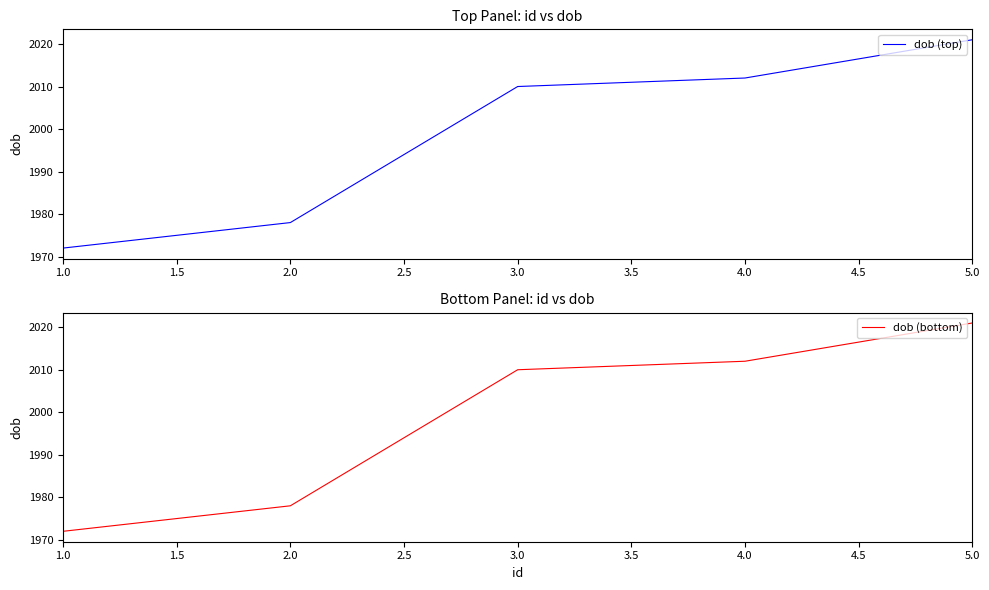

What is the maximum value shown in the chart?

2021